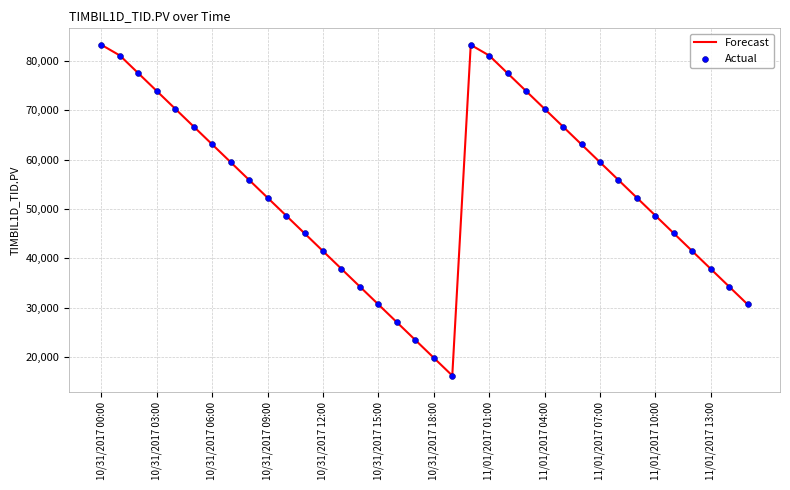

What is the greatest value displayed?

83208.9